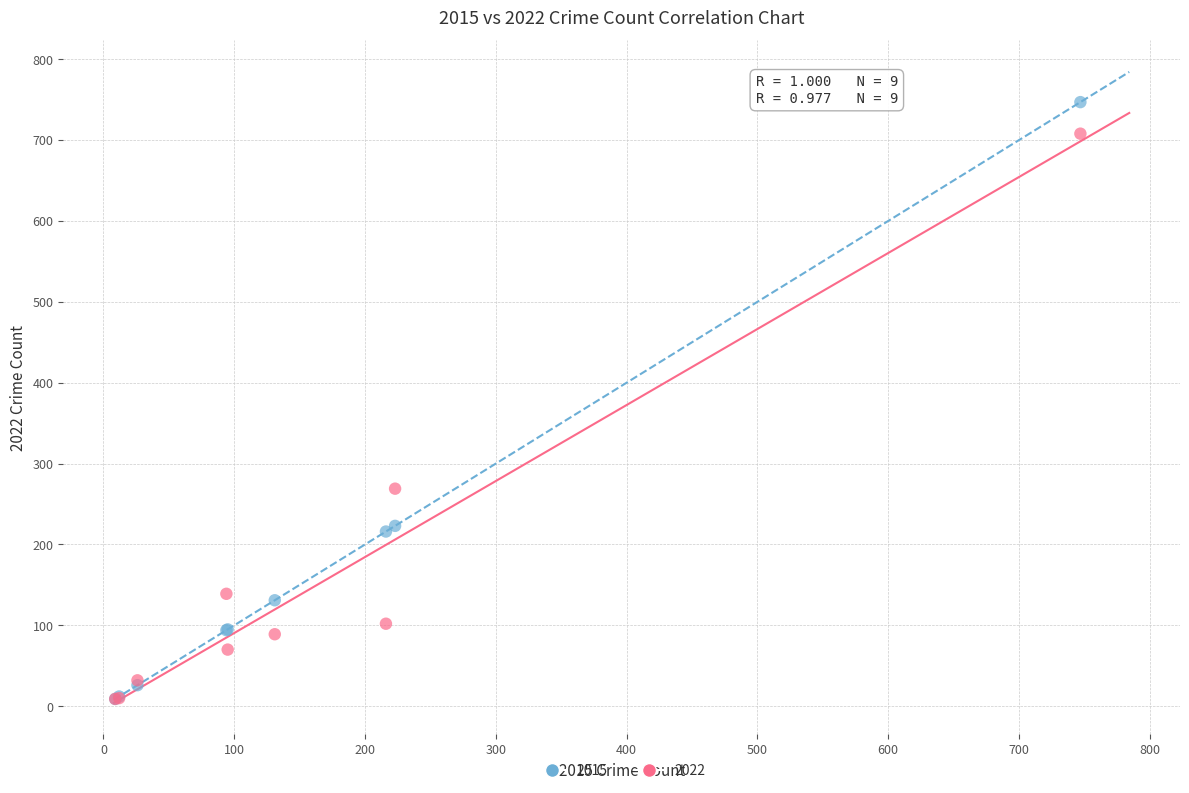

In the 2022 series, what Y value is closest to 358?

269